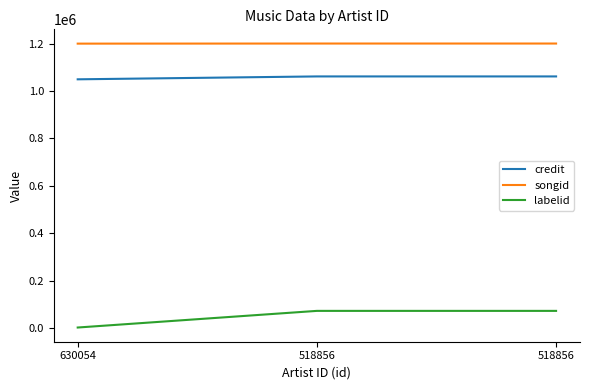

What are all the series names shown in the legend?

credit, songid, labelid